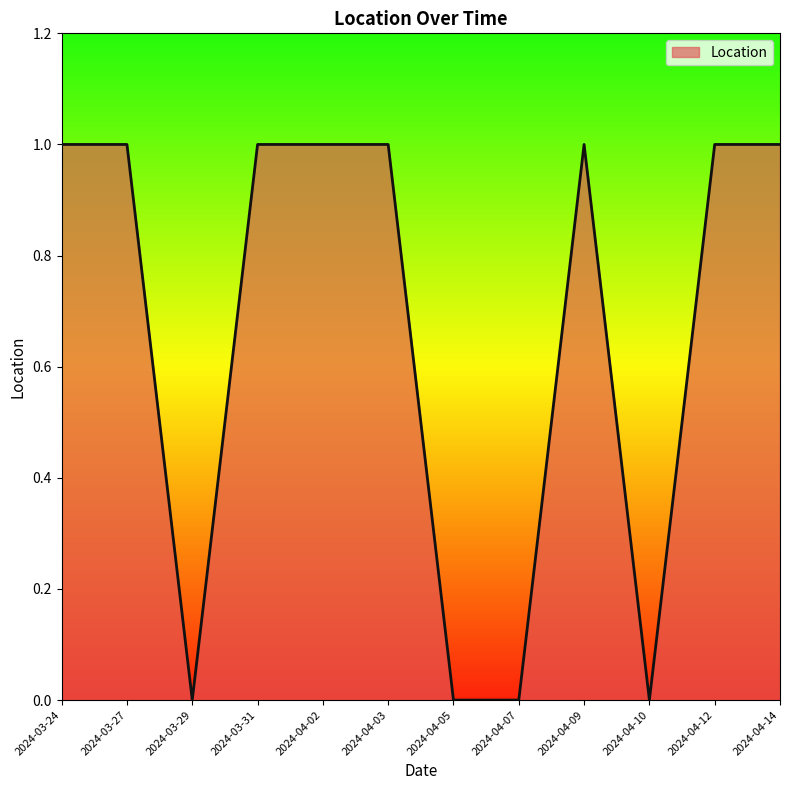

Is it true that the value at 2024-03-24 is 1?

True